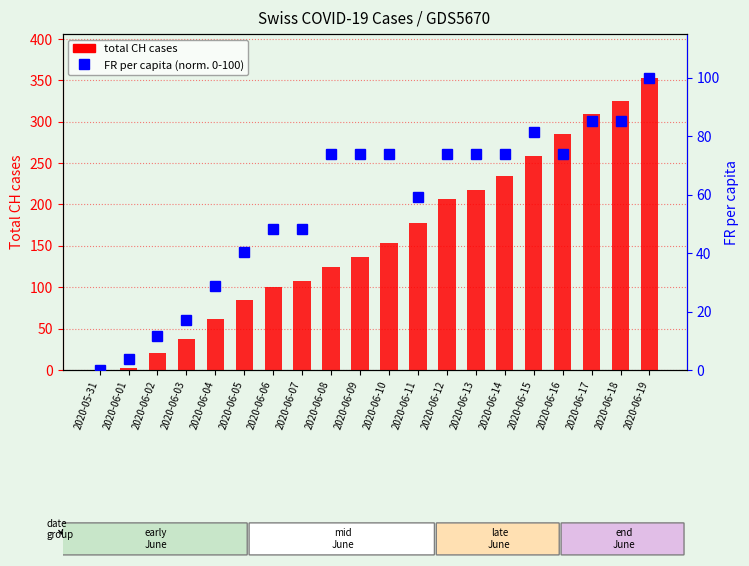

Rank the series by their maximum value, from lowest to highest.

FR per capita (norm.), total CH cases